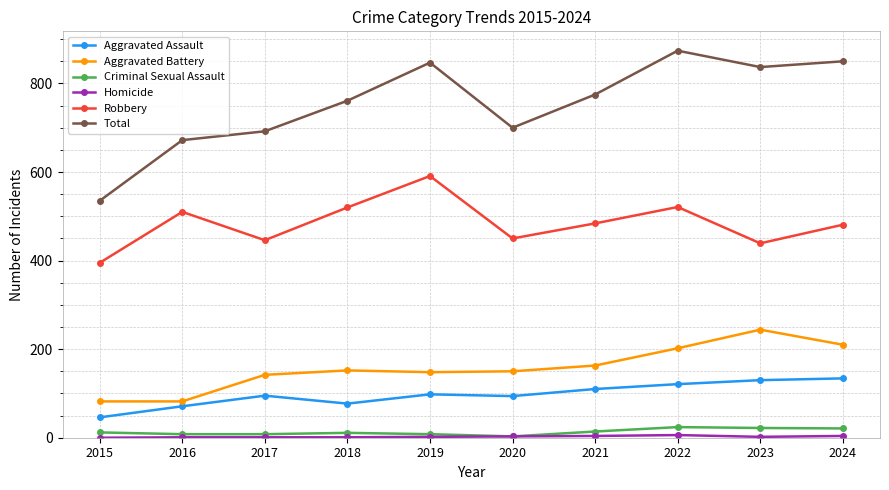

What is the maximum value for Aggravated Battery?

244